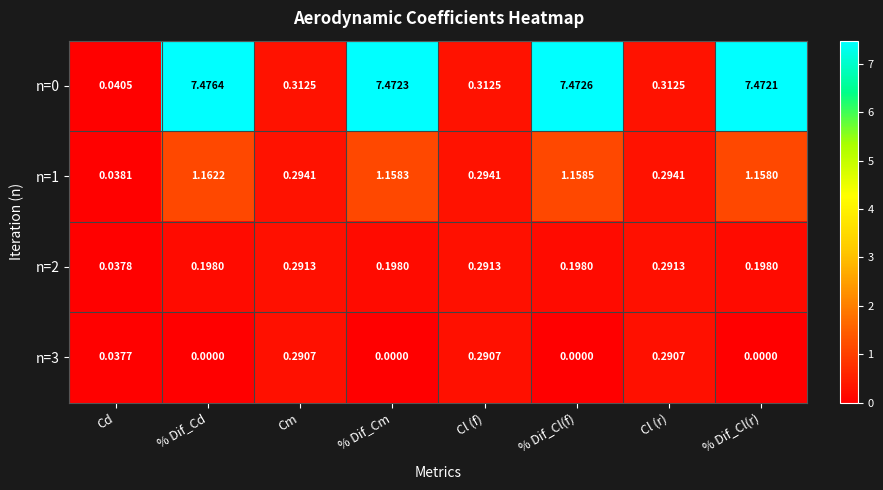

At which category is the sum across all series the highest?

% Dif_Cd